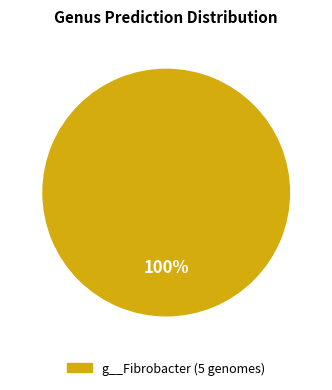

Is there a majority slice in this chart?

Yes